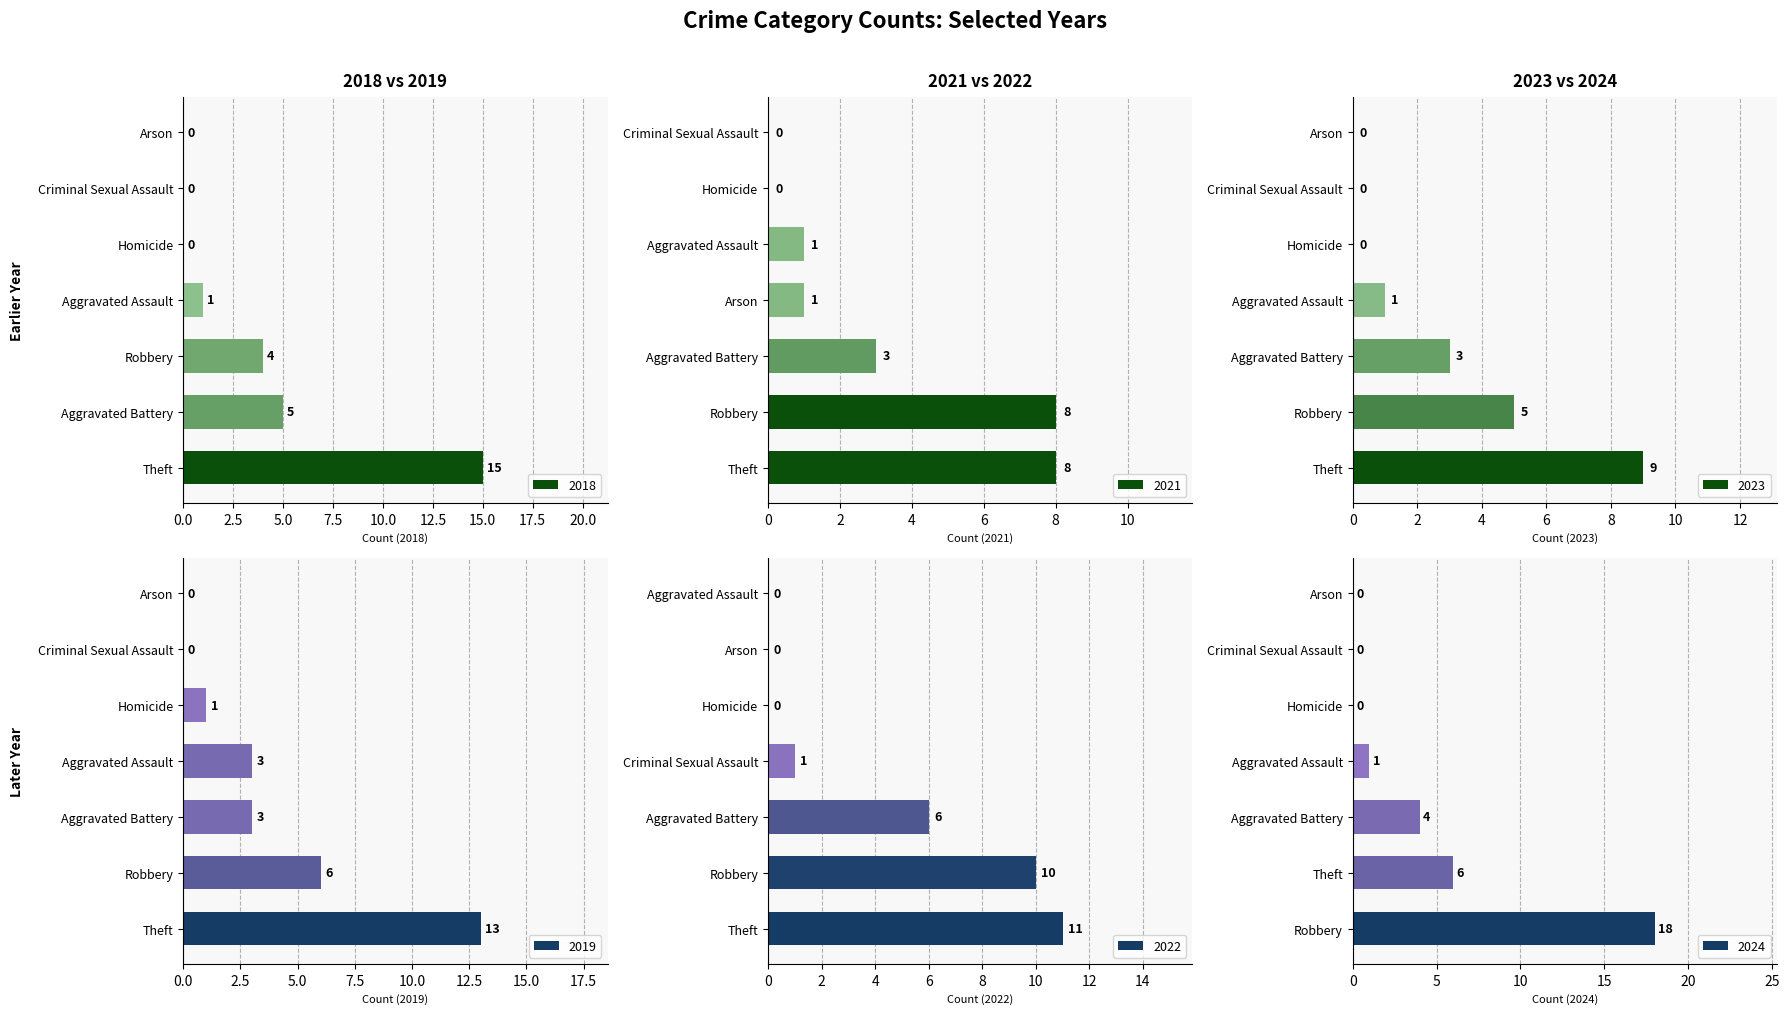

How many bars are there in total?

42